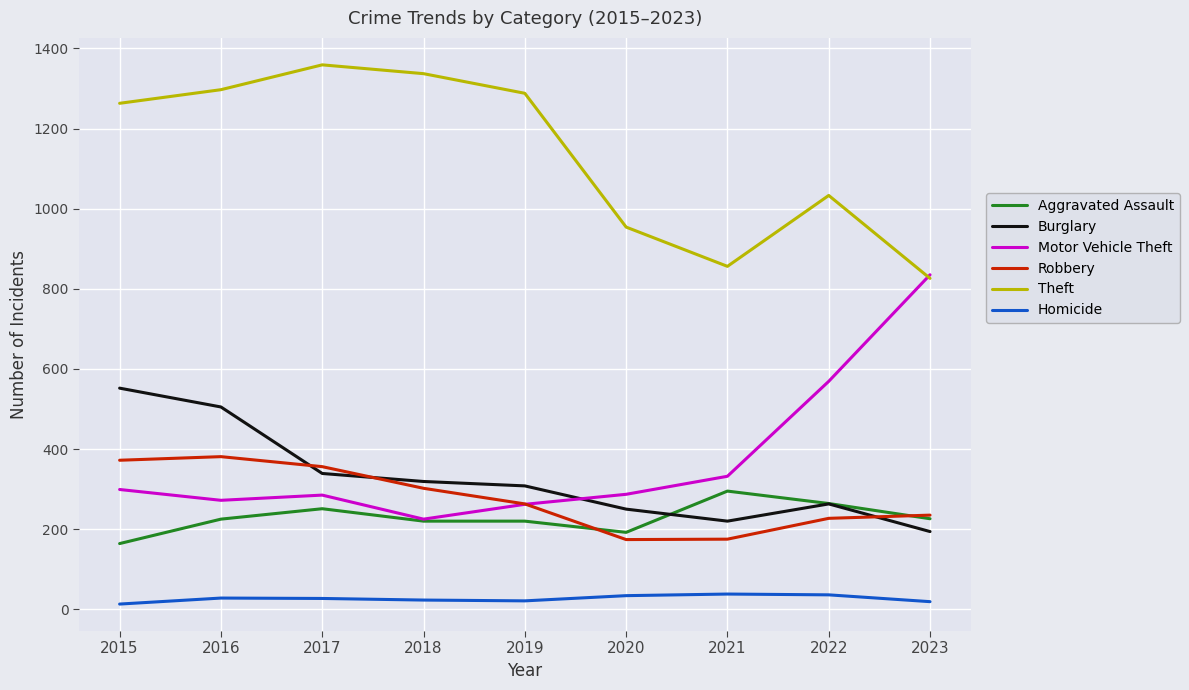

Between which two adjacent categories do Burglary and Aggravated Assault first intersect?

2020 and 2021